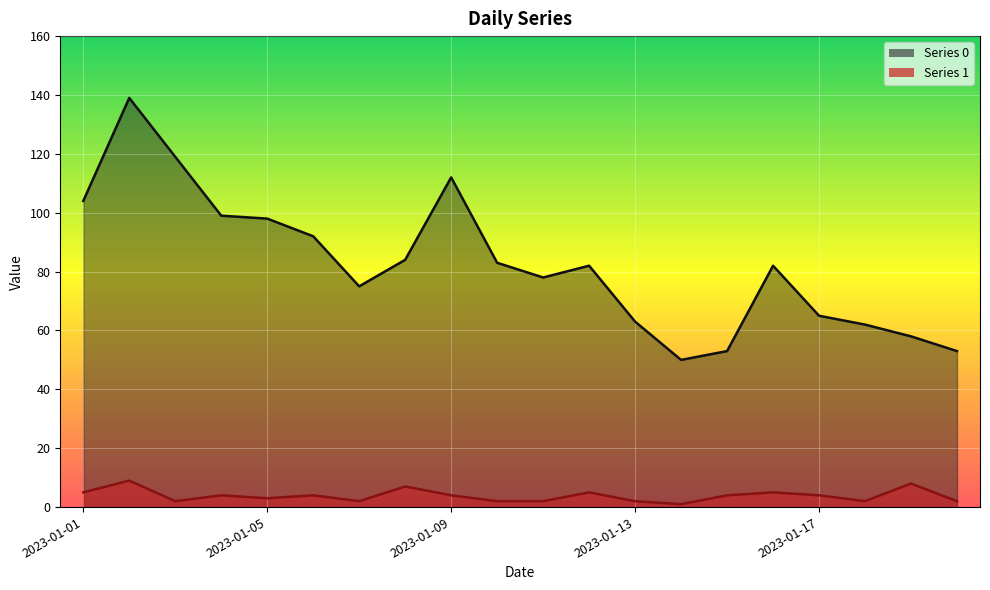

Which category has the highest value across all series?

2023-01-02